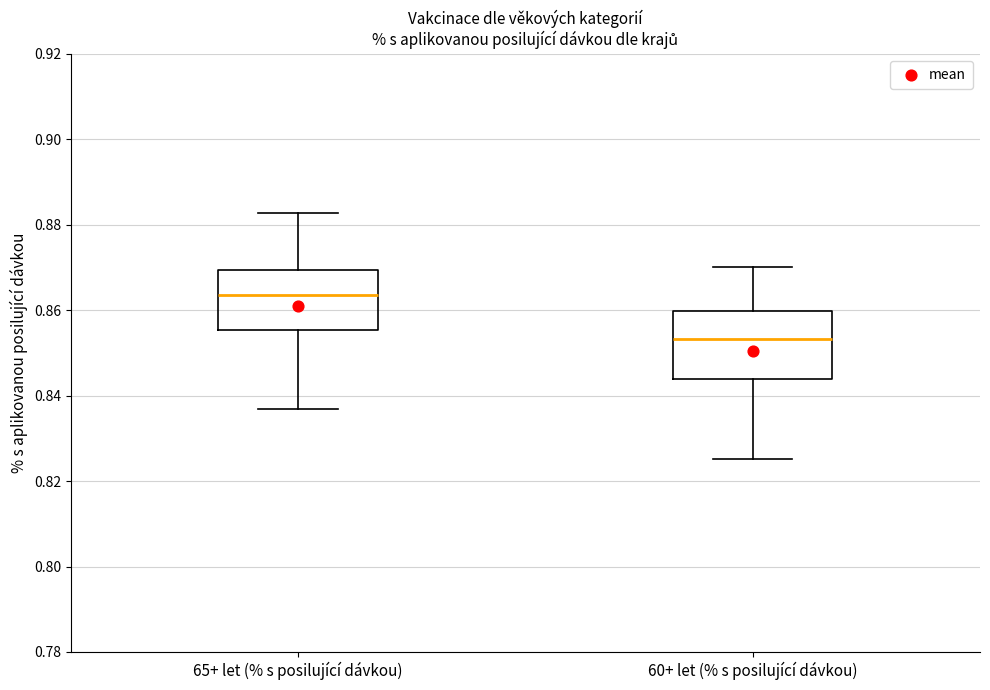

Where is the lower edge of the box for 65+ let (% s posilující dávkou) on the y-axis? The values are not printed on the chart, so give them approximately, as read against the axis.

0.856